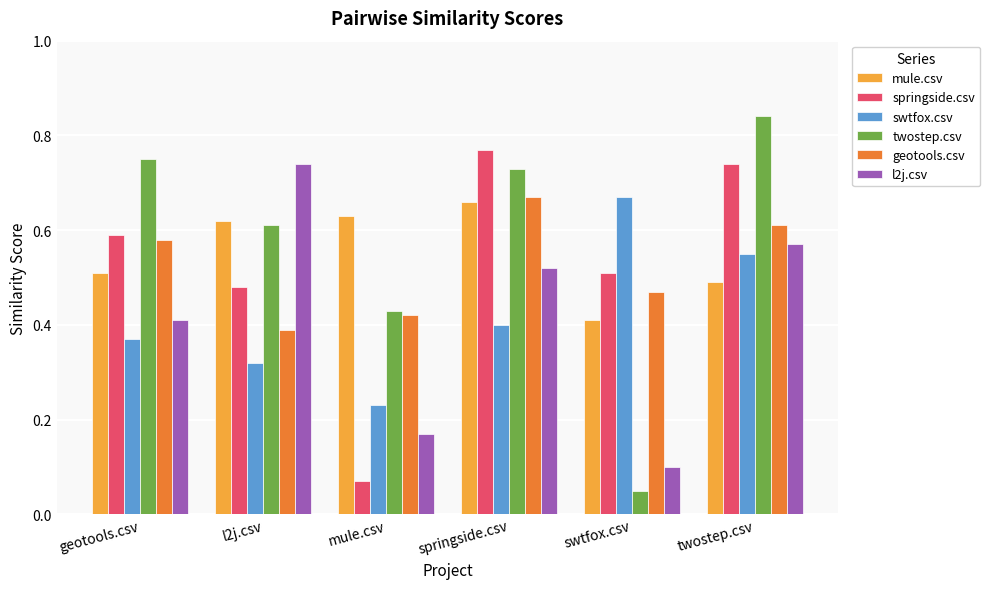

What are all the series names shown in the legend?

mule.csv, springside.csv, swtfox.csv, twostep.csv, geotools.csv, l2j.csv